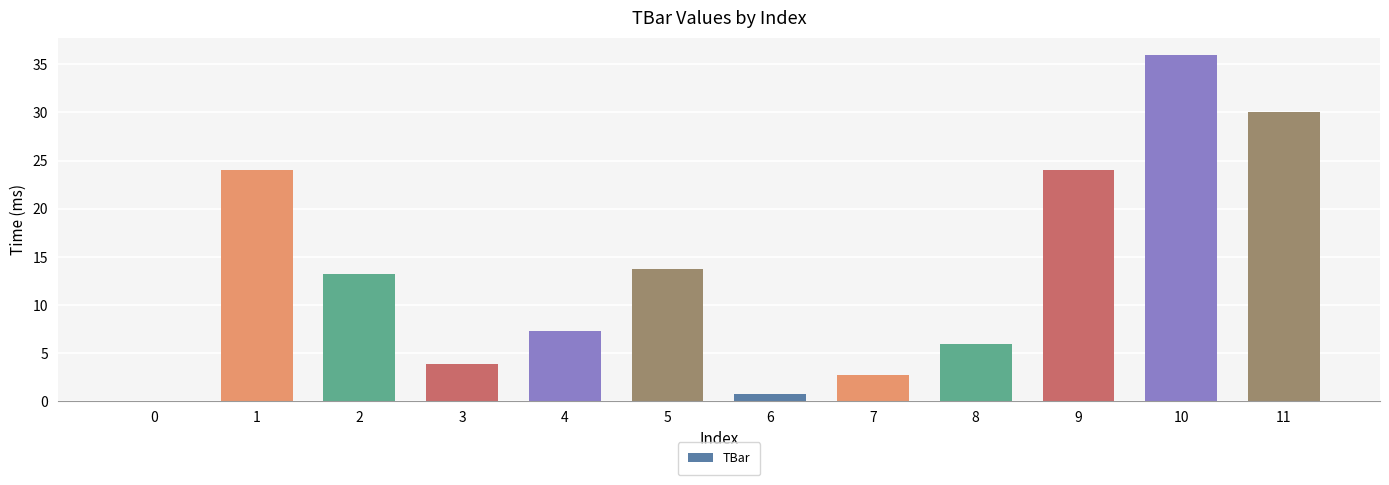

How many positive values are there?

11